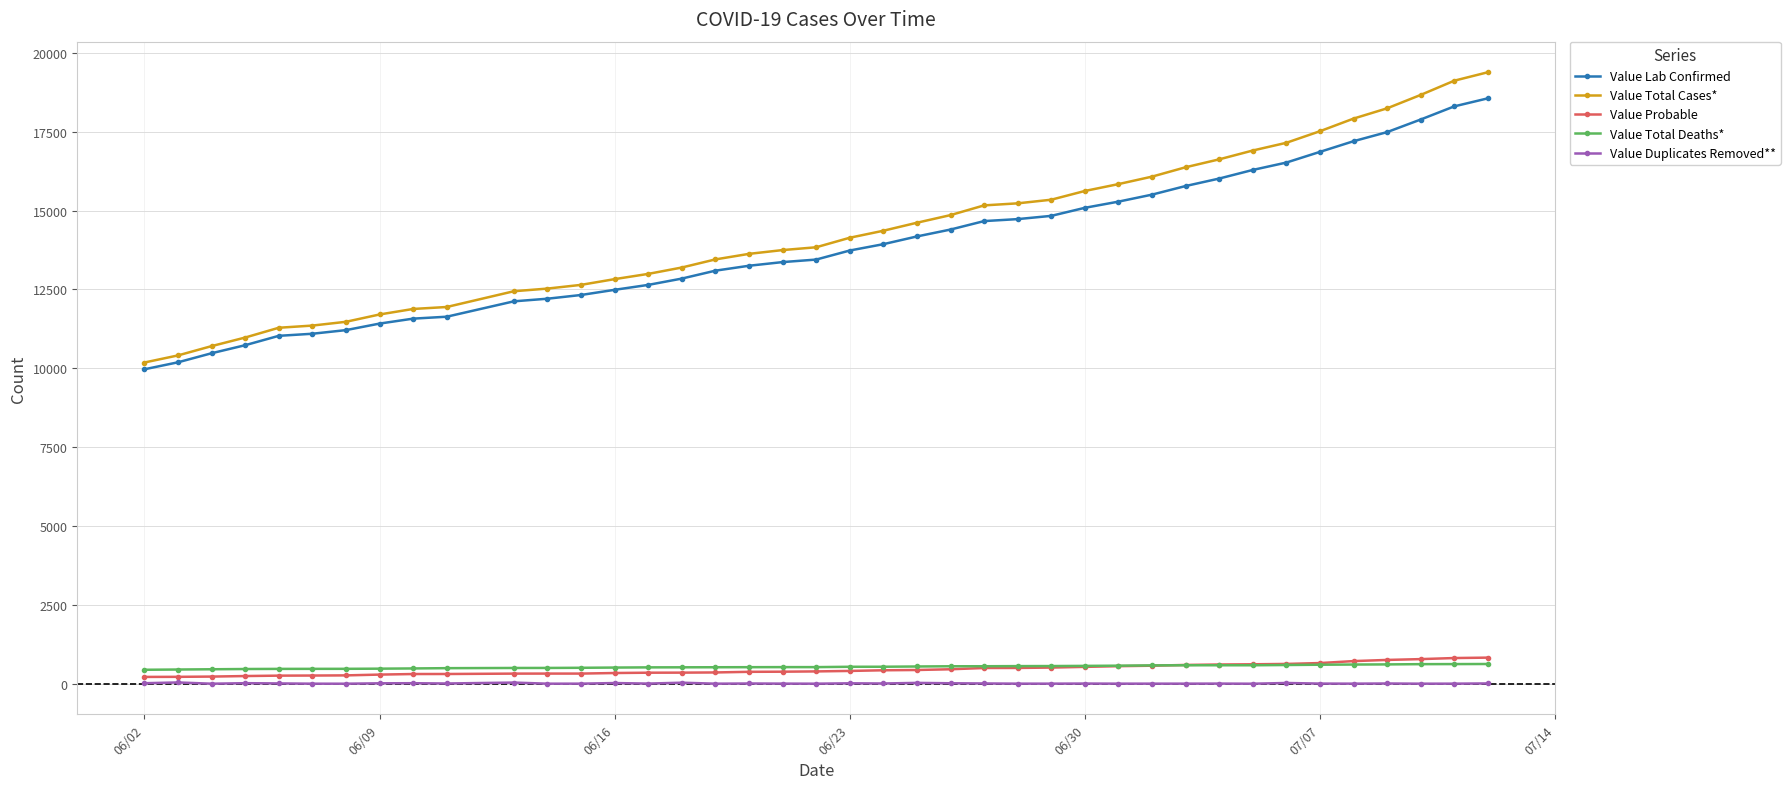

Which series has the largest range (max minus min)?

Value Total Cases*